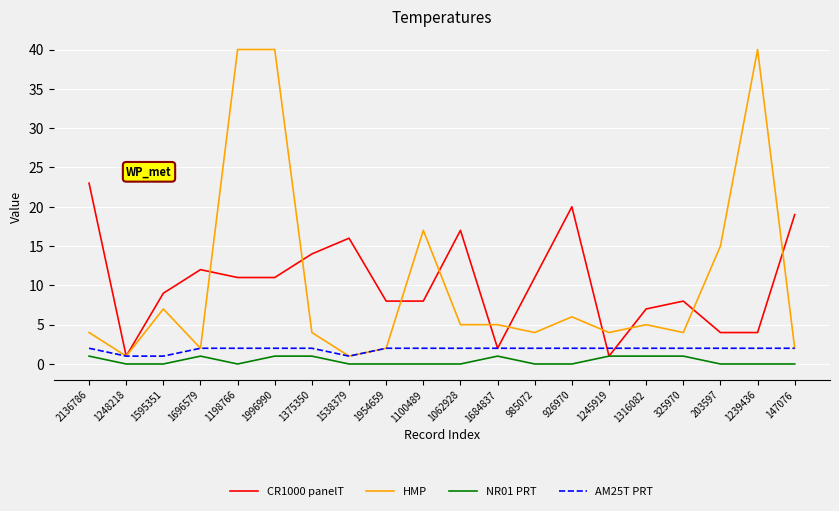

The value of CR1000 panelT at 325970 is 14. True or false?

False